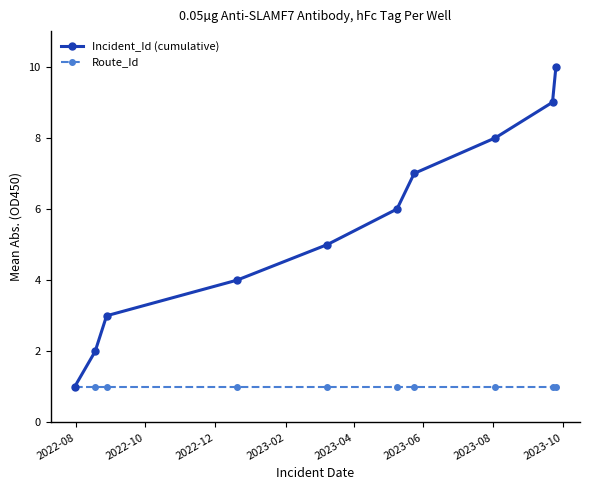

What is the highest value of the Incident_Id (cumulative) series?

10